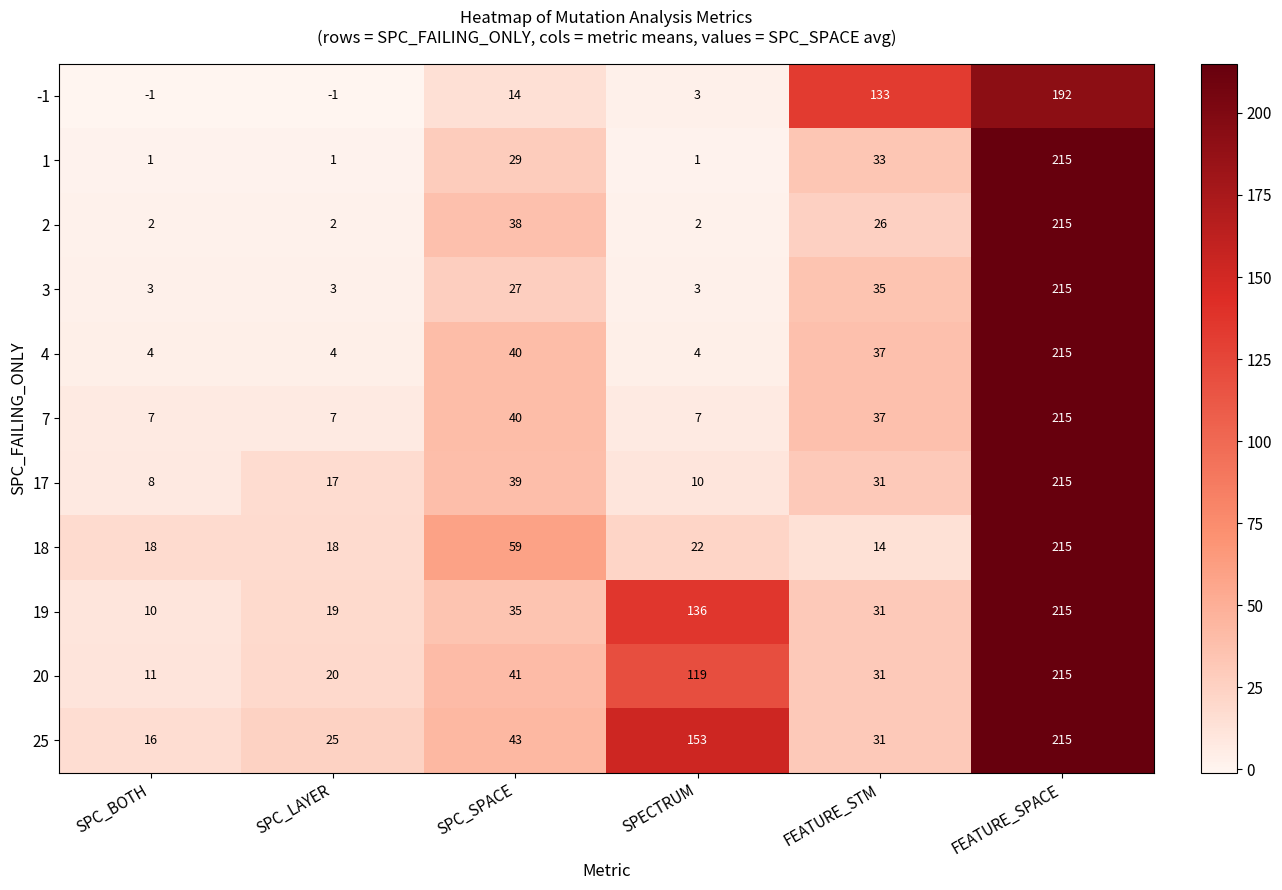

What is the maximum value shown in the chart?

215